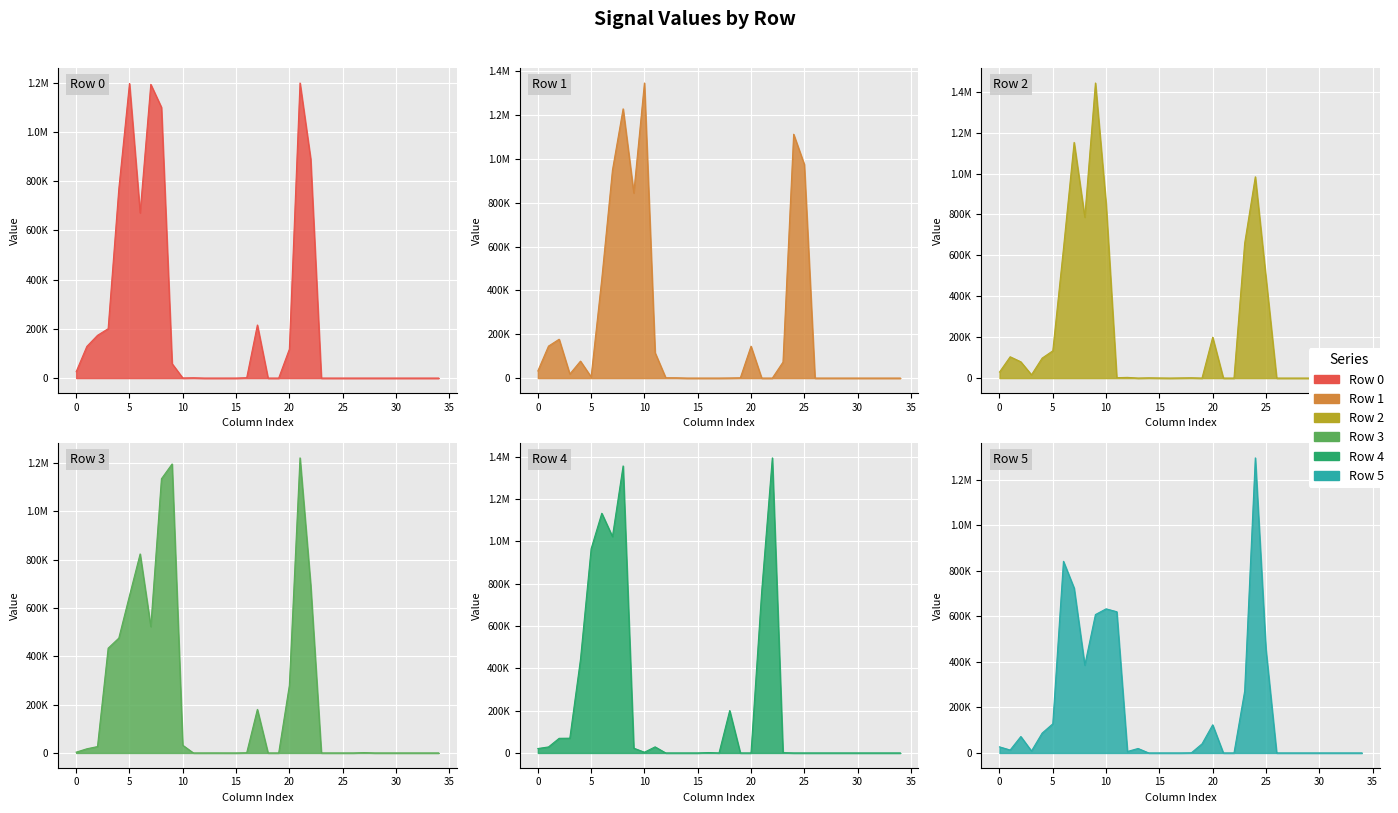

At which category is the sum across all series the highest?

8